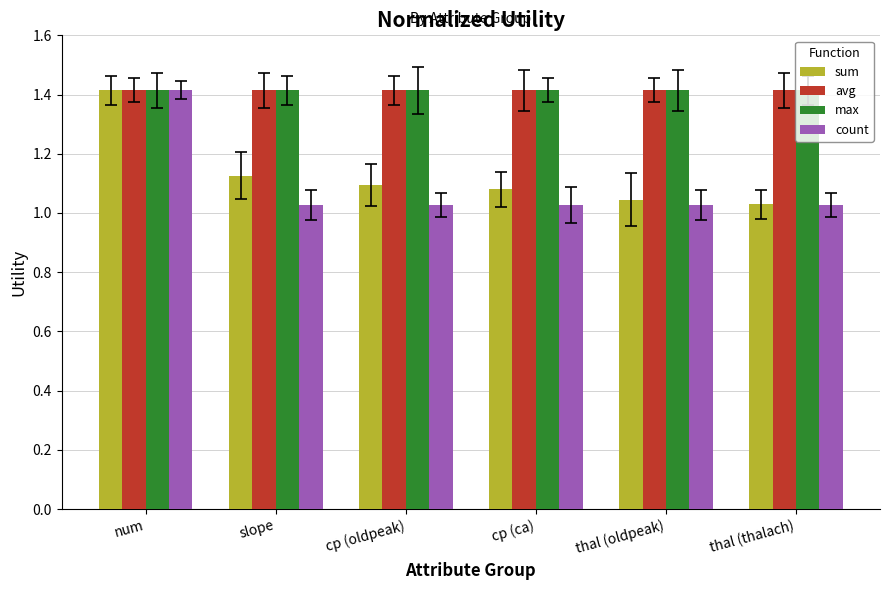

What is the spread (max minus min) of values at thal (thalach)?

0.4